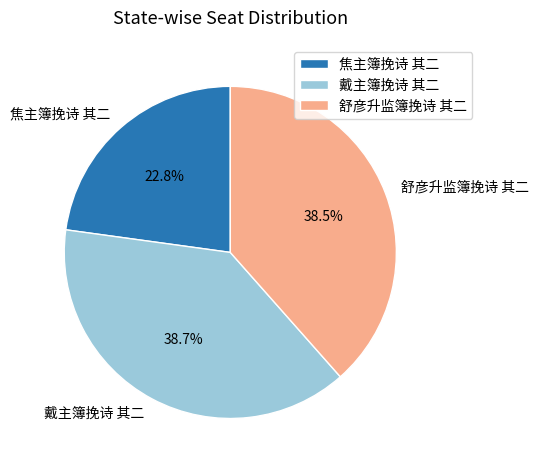

The 焦主簿挽诗 其二 slice represents 8% of the pie. True or false?

False